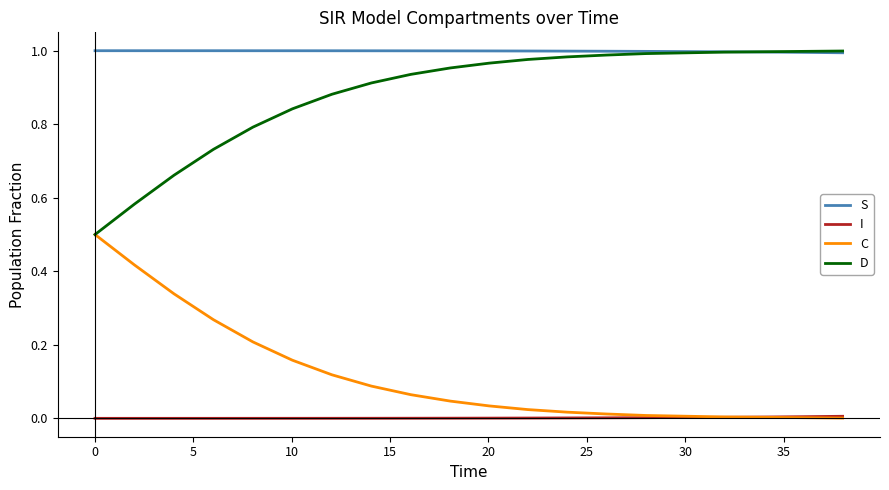

What are all the series names shown in the legend?

S, I, C, D